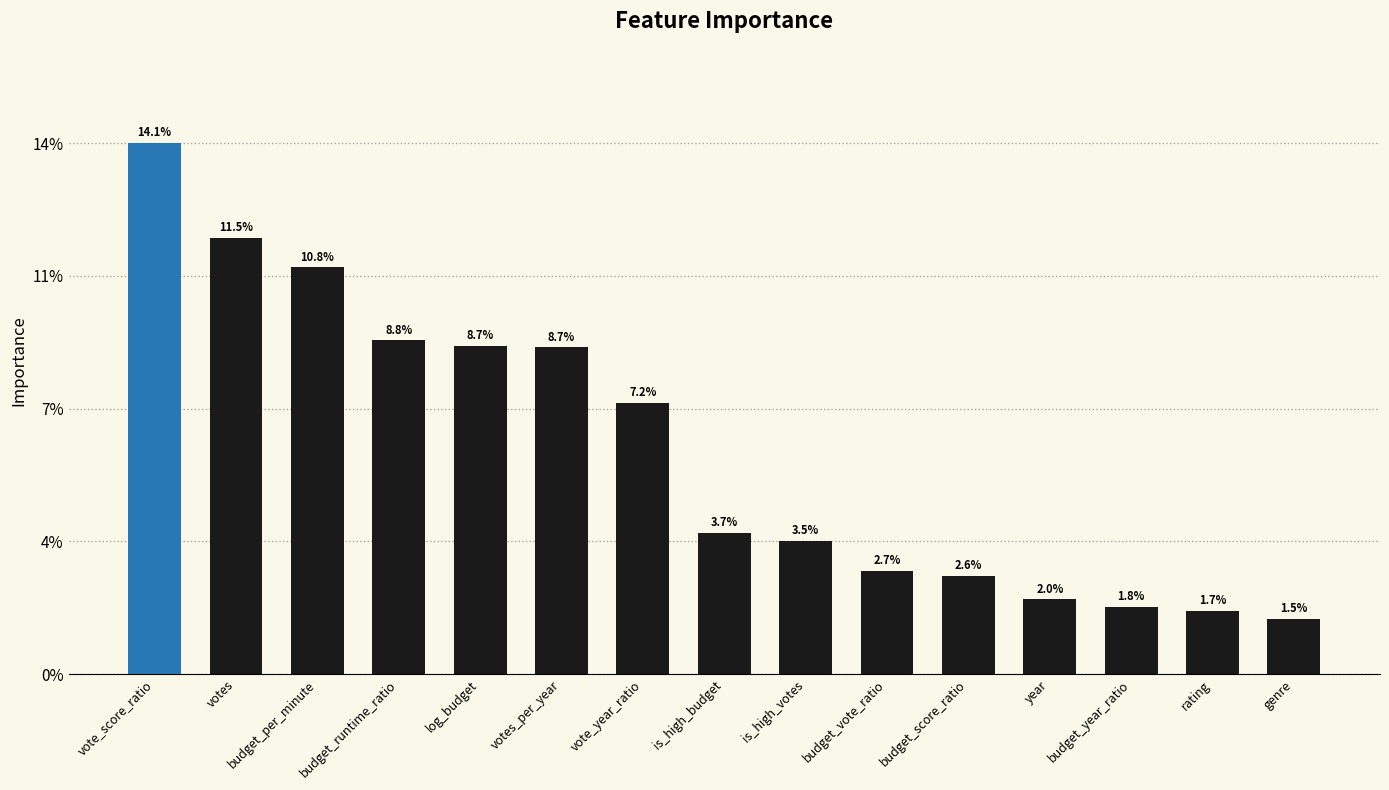

Does the chart contain any negative values?

No